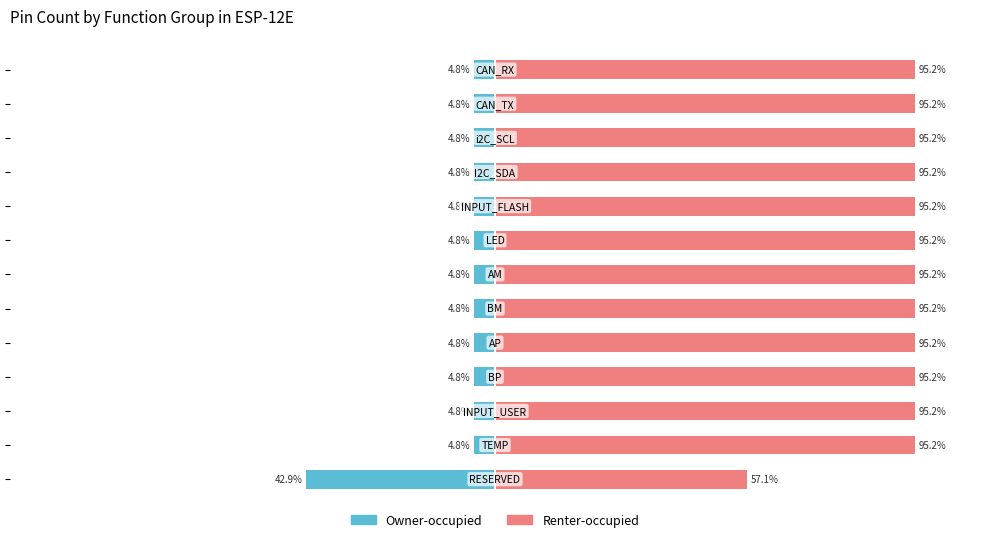

True or false: Owner-occupied has a value of -6.8 at 6.

False